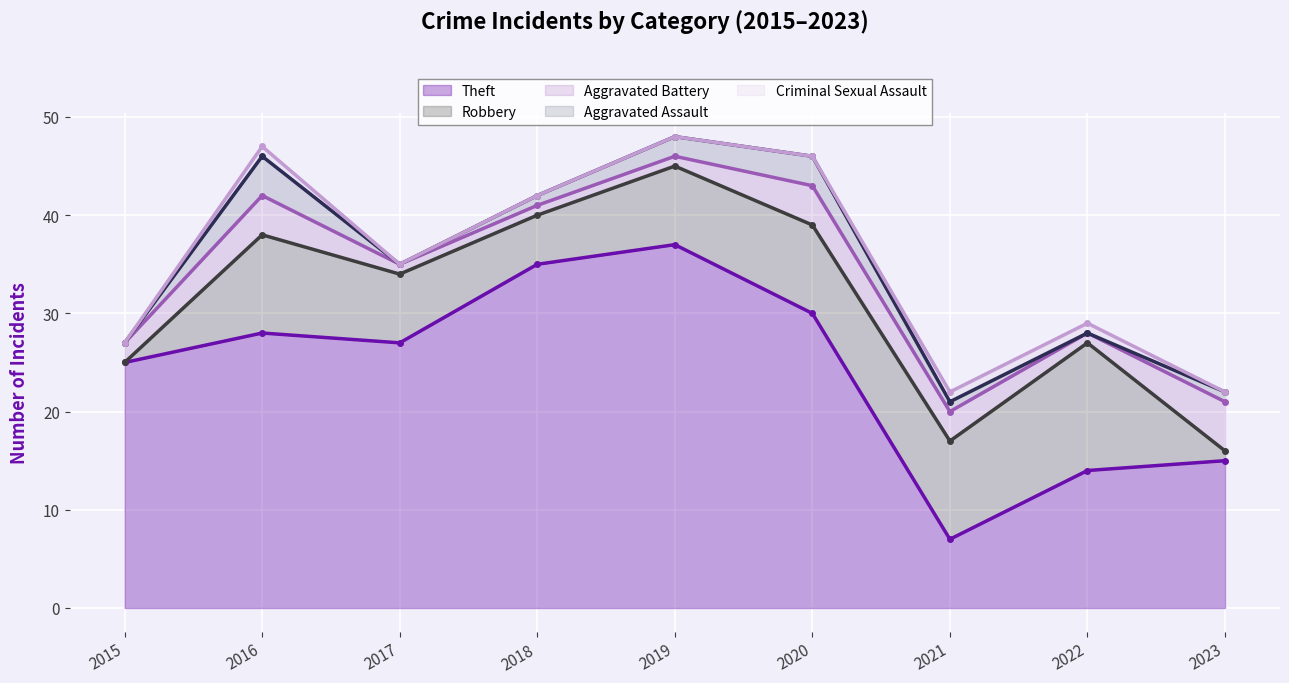

What are all the series names shown in the legend?

Theft, Robbery, Aggravated Battery, Aggravated Assault, Criminal Sexual Assault